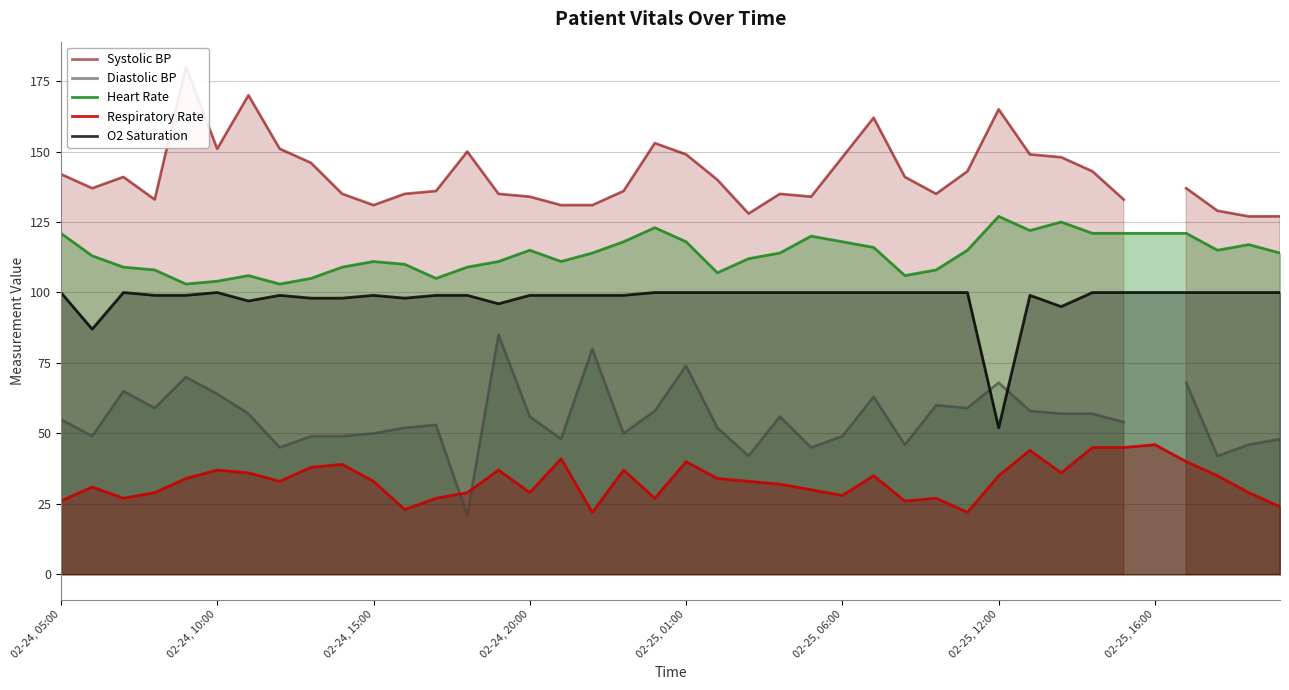

What is the sum of all O2 Saturation values?

3910